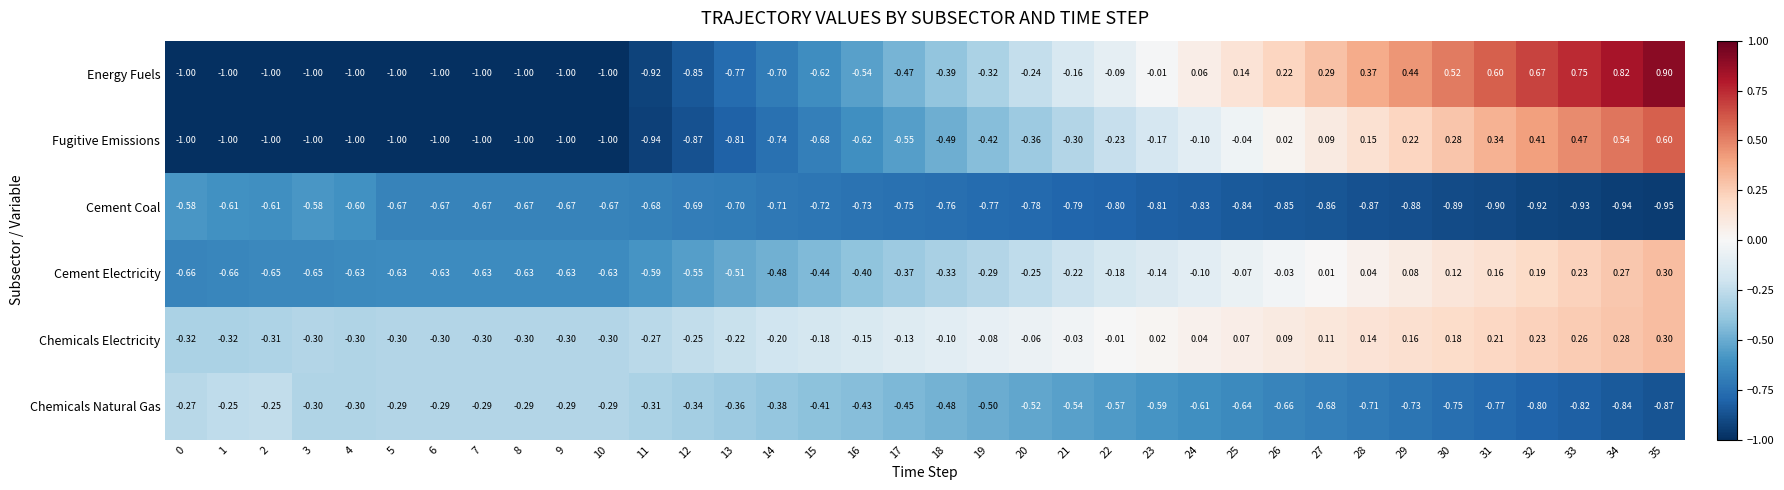

Between 8 and 27, which series saw the biggest shift?

Energy Fuels